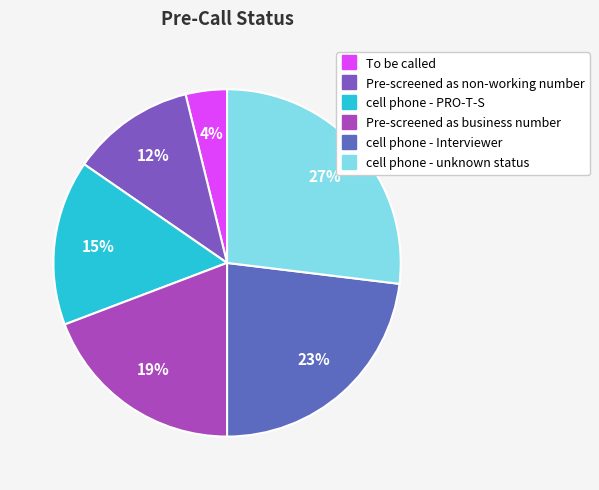

Approximately how many times larger is the value at cell phone - unknown status compared to cell phone - Interviewer?

1.2